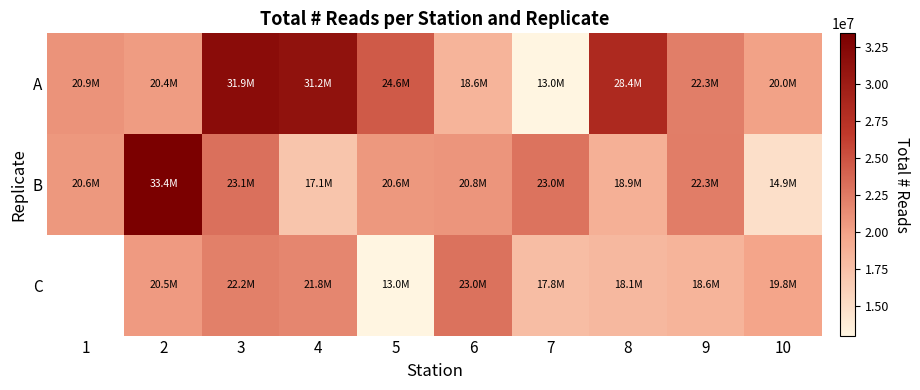

How many values in the C series exceed 18592697?

5